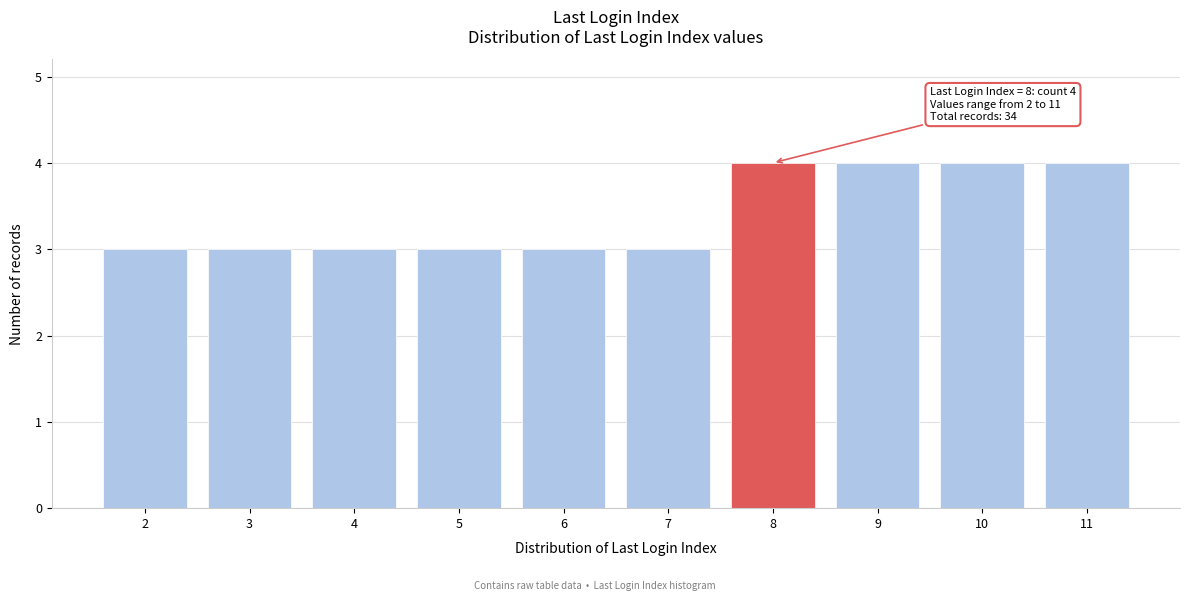

Reading left to right, list all the values displayed in this chart.

3	3	3	3	3	3	4	4	4	4